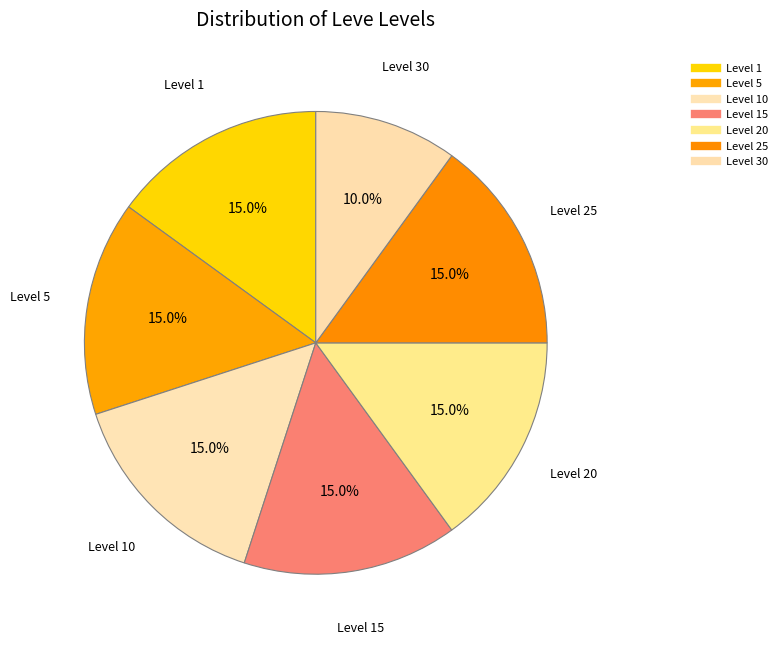

Is there a majority slice in this chart?

No